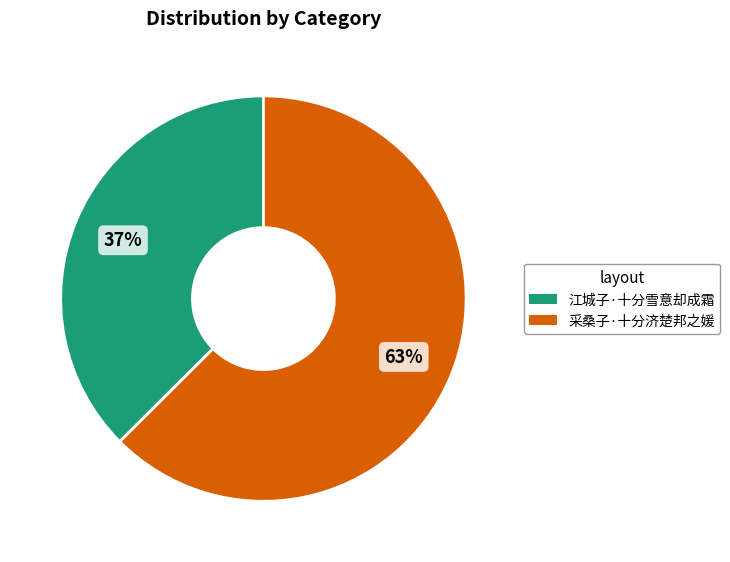

Does any single category account for the majority?

Yes